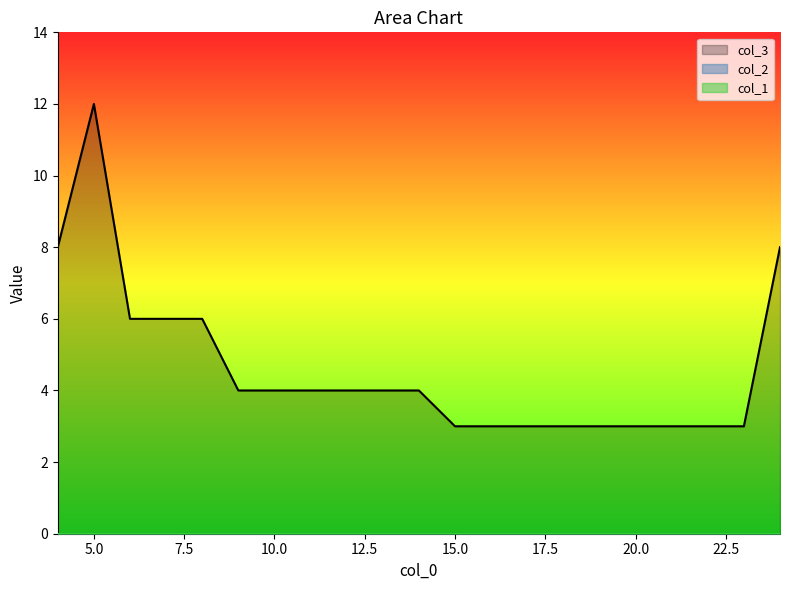

What is the difference between the highest and lowest values at 20?

3